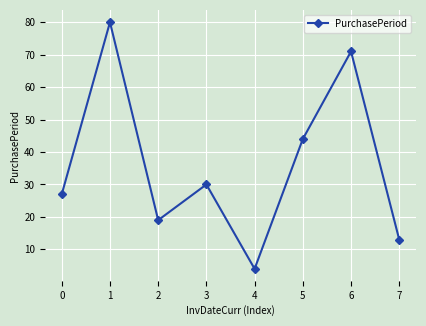

Reading right to left, what are all the values shown in this chart?

7=13	6=71	5=44	4=4	3=30	2=19	1=80	0=27